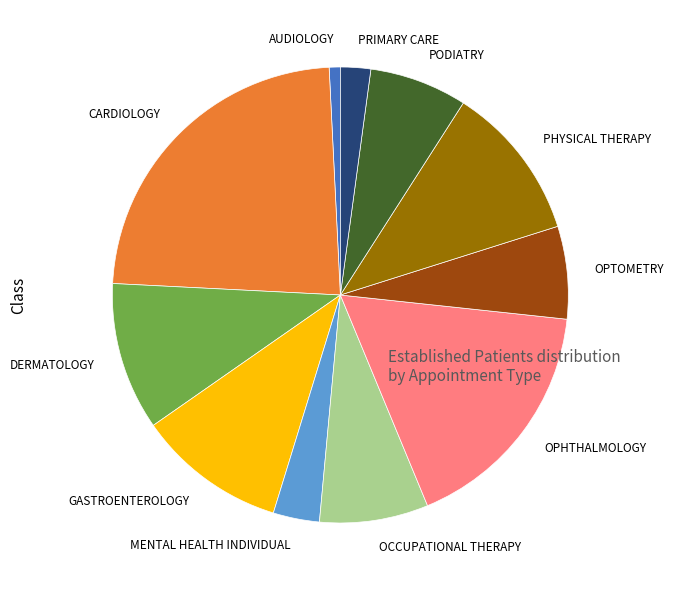

The OPHTHALMOLOGY slice represents 17% of the pie. True or false?

True